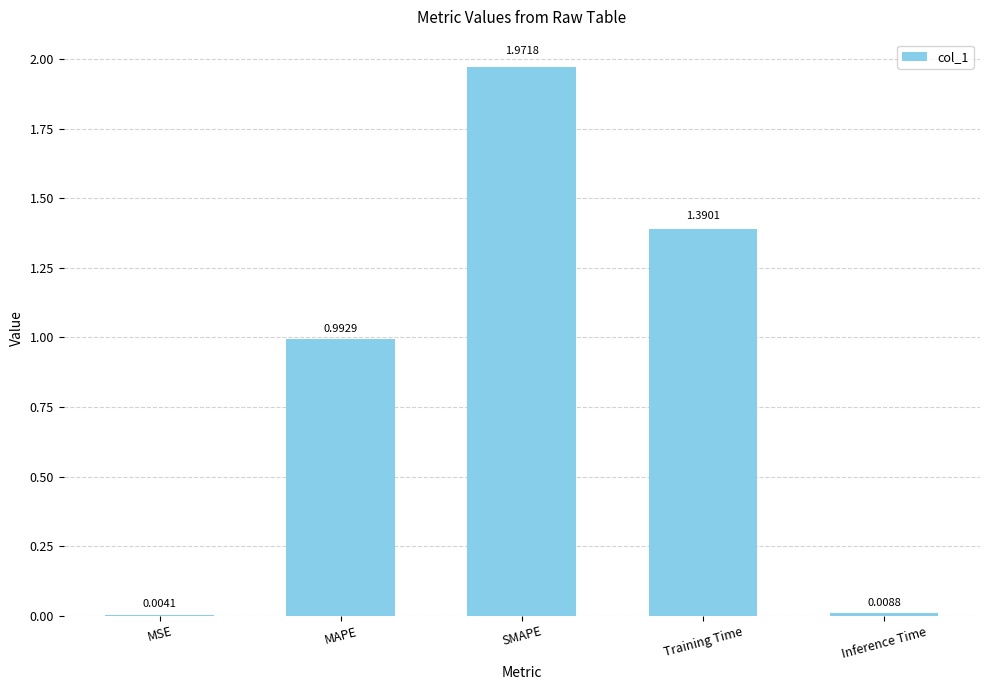

At which label is the value closest to 0?

MSE